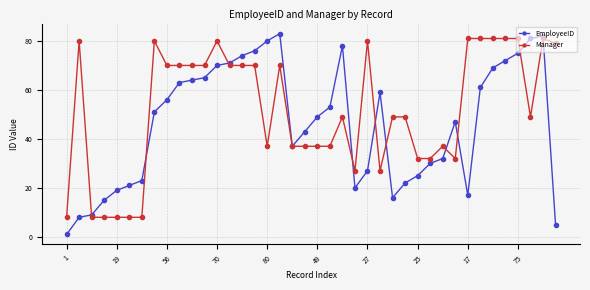

What are all the series names shown in the legend?

EmployeeID, Manager